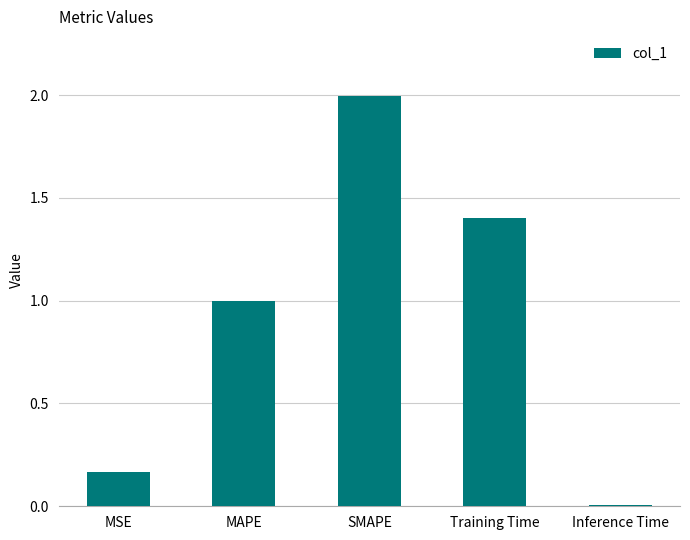

Rank the categories by value from highest to lowest.

SMAPE, Training Time, MAPE, MSE, Inference Time